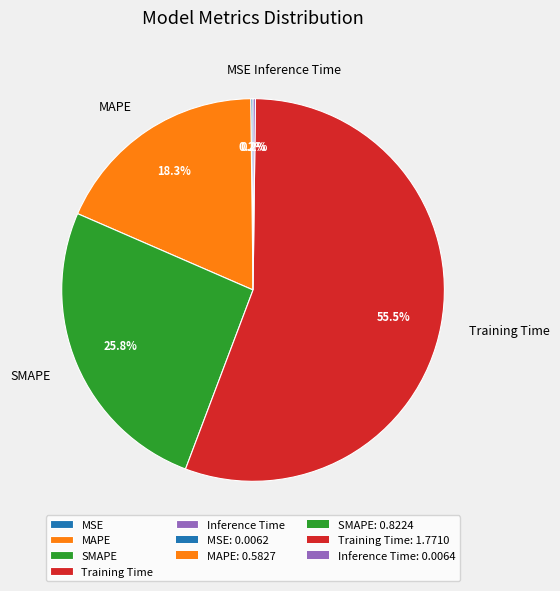

What is the largest slice in the pie chart?

Training Time